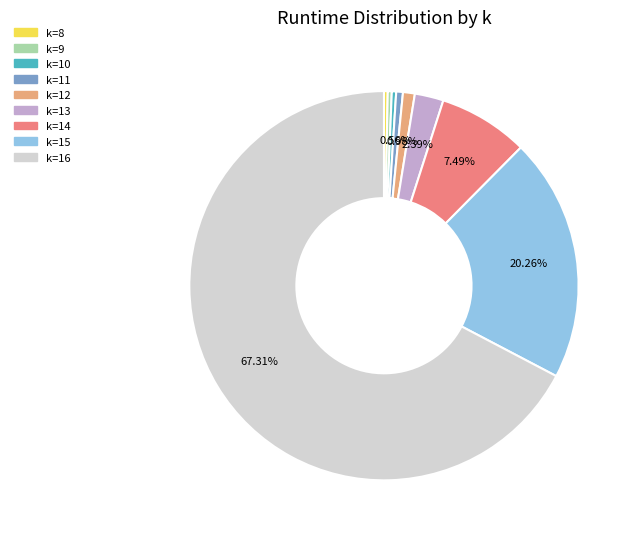

What percentage is the k=11 slice, to the nearest percent?

1%